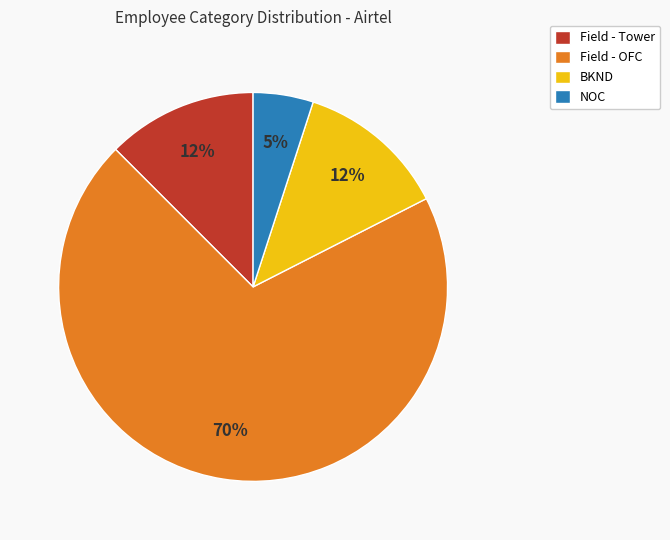

Does Field - OFC represent more than half of the total?

Yes